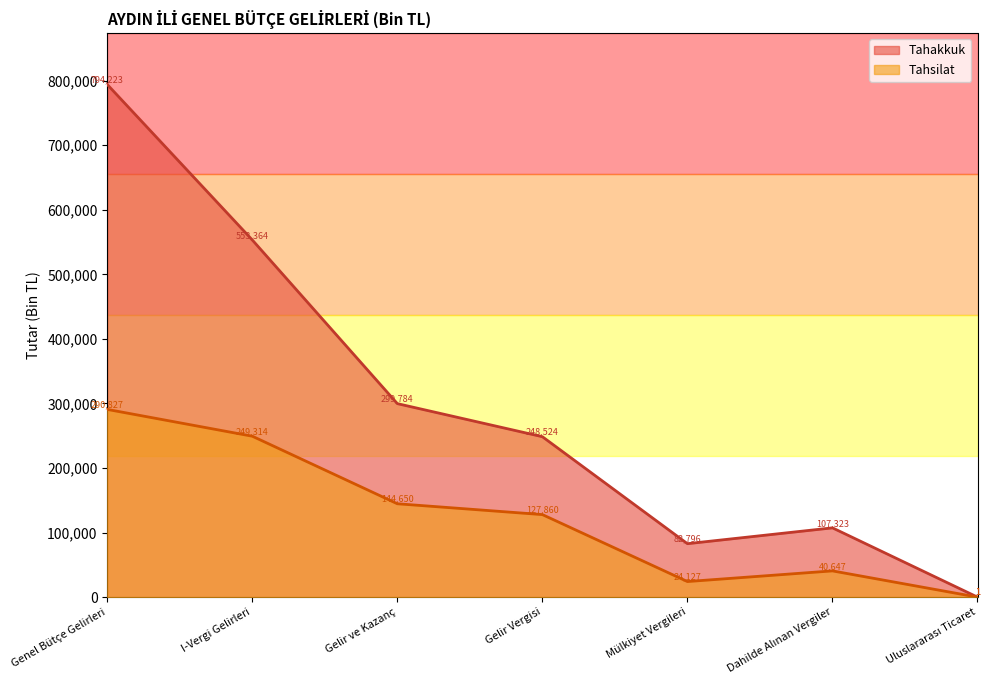

At which label is Tahakkuk closest to 397112?

Gelir ve Kazanç